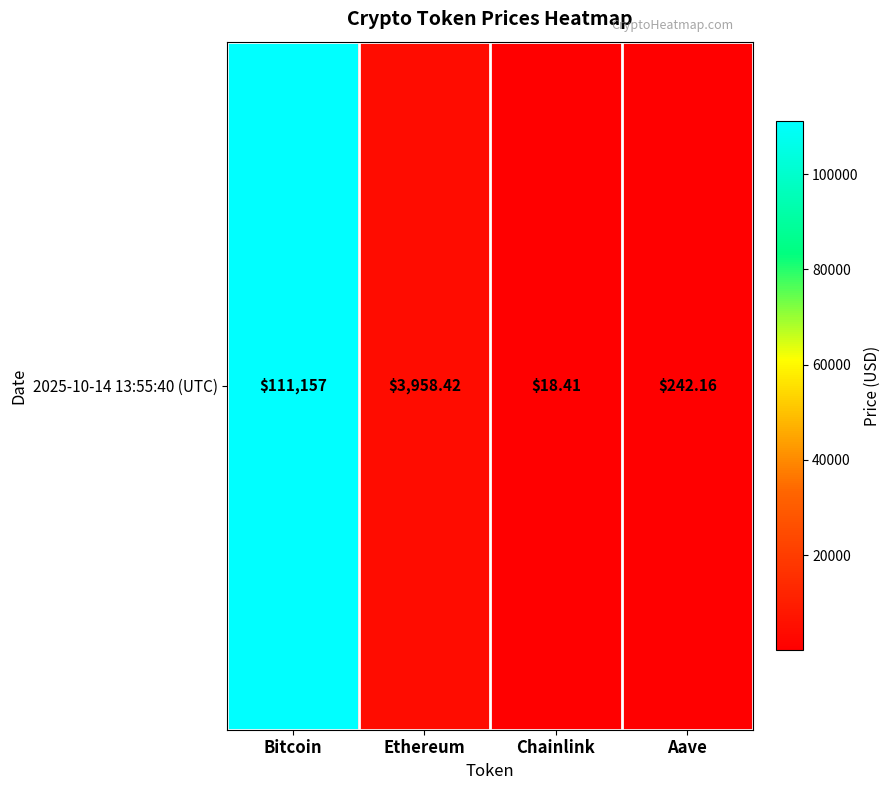

What is the minimum value shown in the chart?

18.4